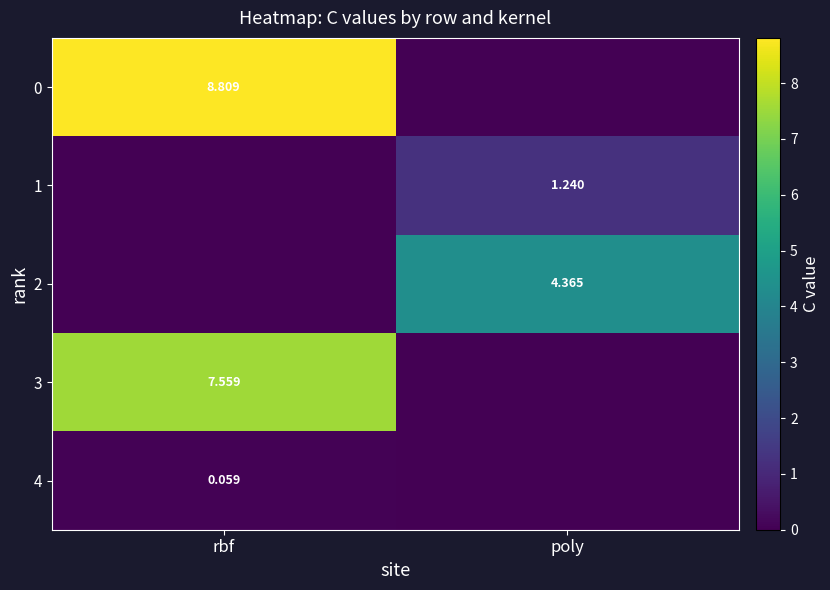

Is the value of 4 at rbf greater than the value of 2 at poly?

No